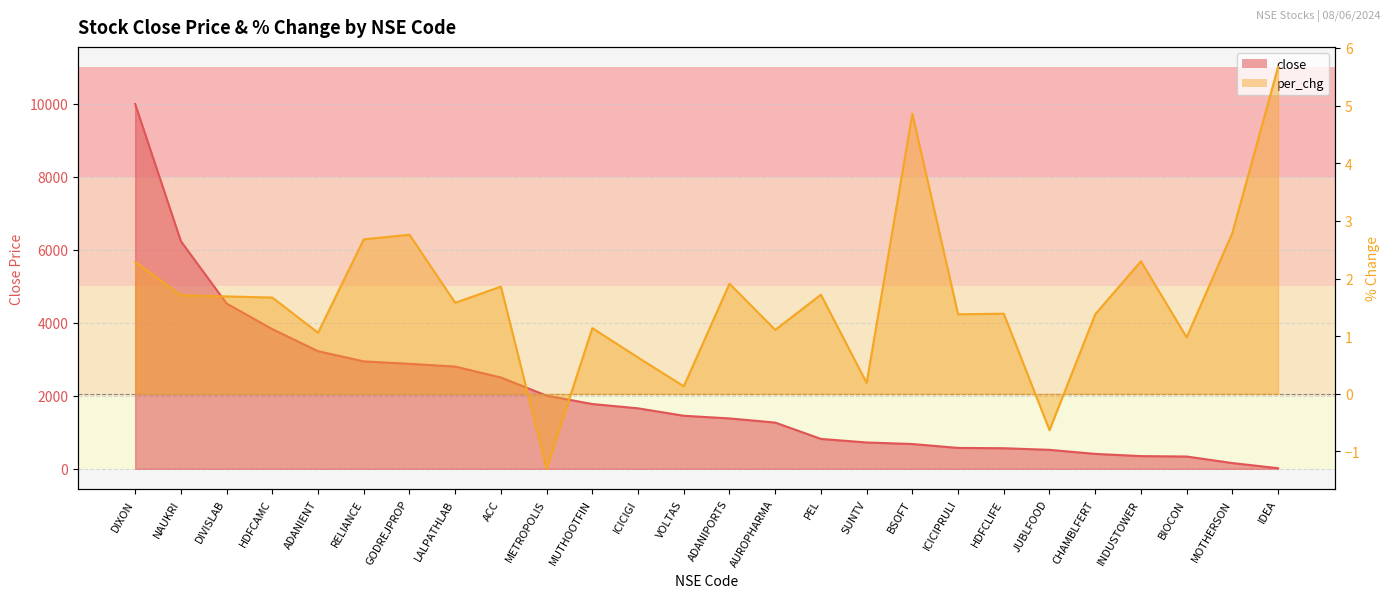

Is it true that close equals 247.3 at HDFCLIFE?

False